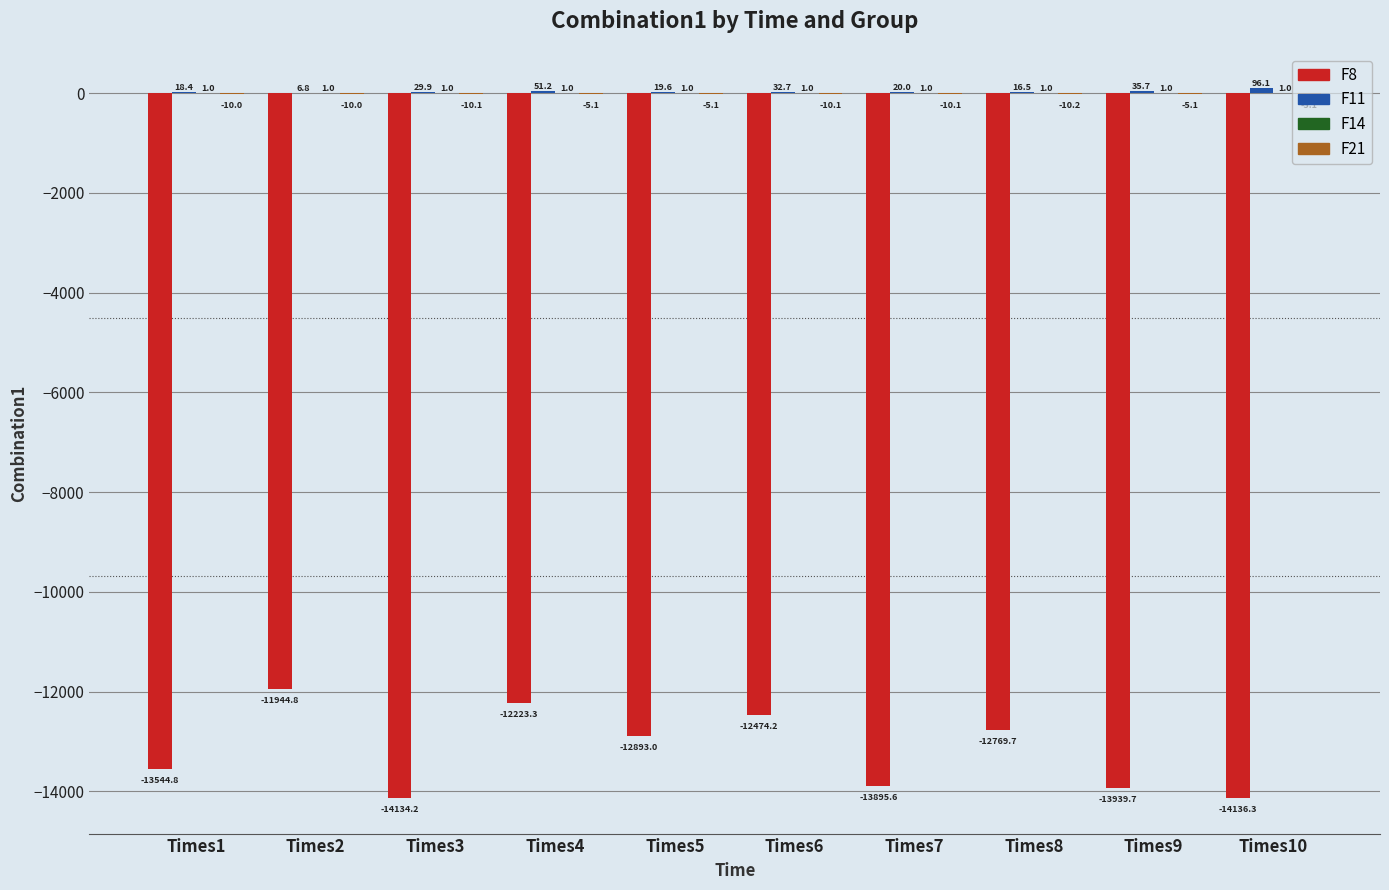

Between Times2 and Times3, which series saw the biggest shift?

F8